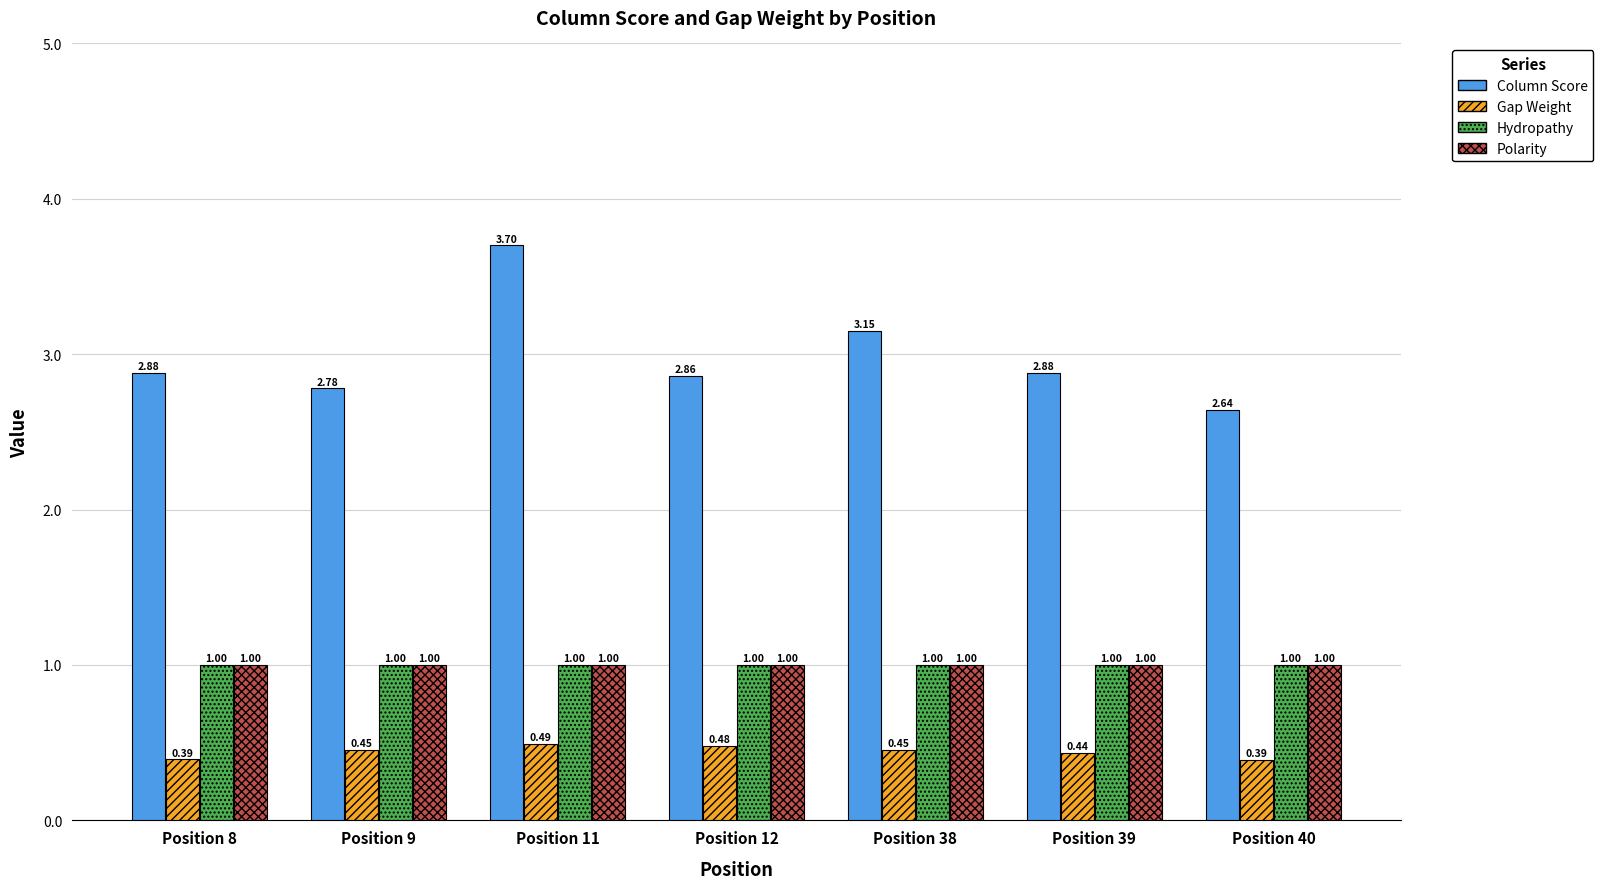

What is the maximum value shown in the chart?

3.7